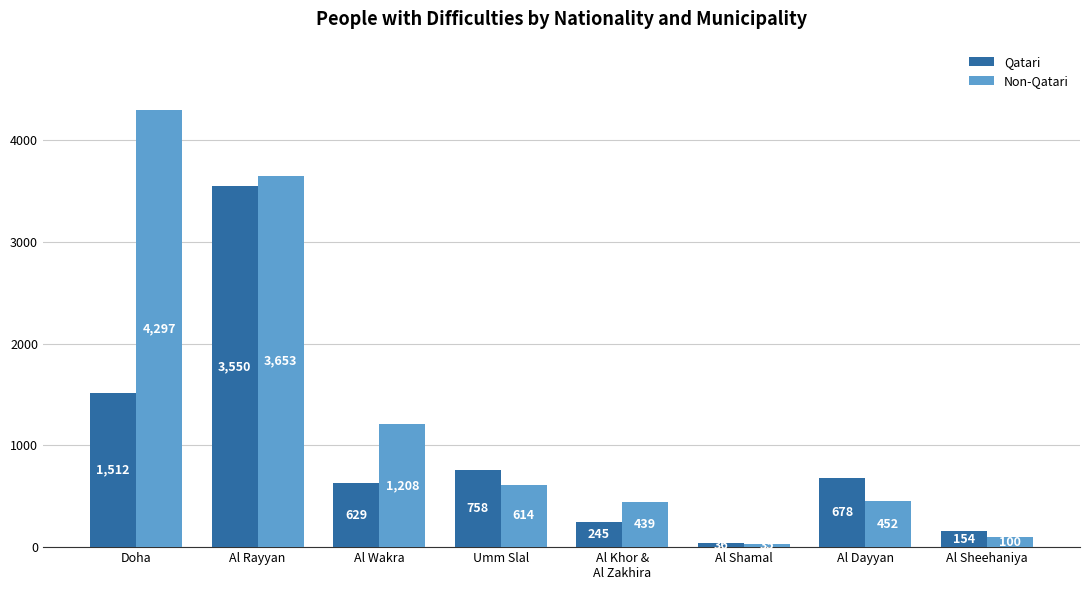

Reading left to right, list all the values displayed in this chart.

Qatari: Doha=1512	Al Rayyan=3550	Al Wakra=629	Umm Slal=758	Al Khor &
Al Zakhira=245	Al Shamal=36	Al Dayyan=678	Al Sheehaniya=154
Non-Qatari: Doha=4297	Al Rayyan=3653	Al Wakra=1208	Umm Slal=614	Al Khor &
Al Zakhira=439	Al Shamal=35	Al Dayyan=452	Al Sheehaniya=100